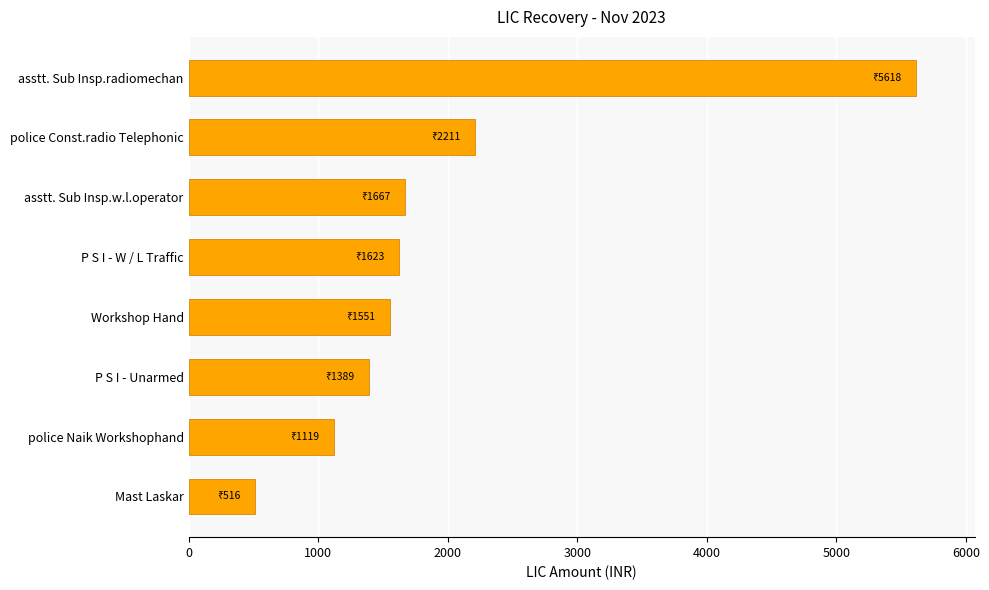

Reading bottom to top, what are all the values shown in this chart?

Mast Laskar=516	police Naik Workshophand=1119	P S I - Unarmed=1389	Workshop Hand=1551	P S I - W / L Traffic=1623	asstt. Sub Insp.w.l.operator=1667	police Const.radio Telephonic=2211	asstt. Sub Insp.radiomechan=5618